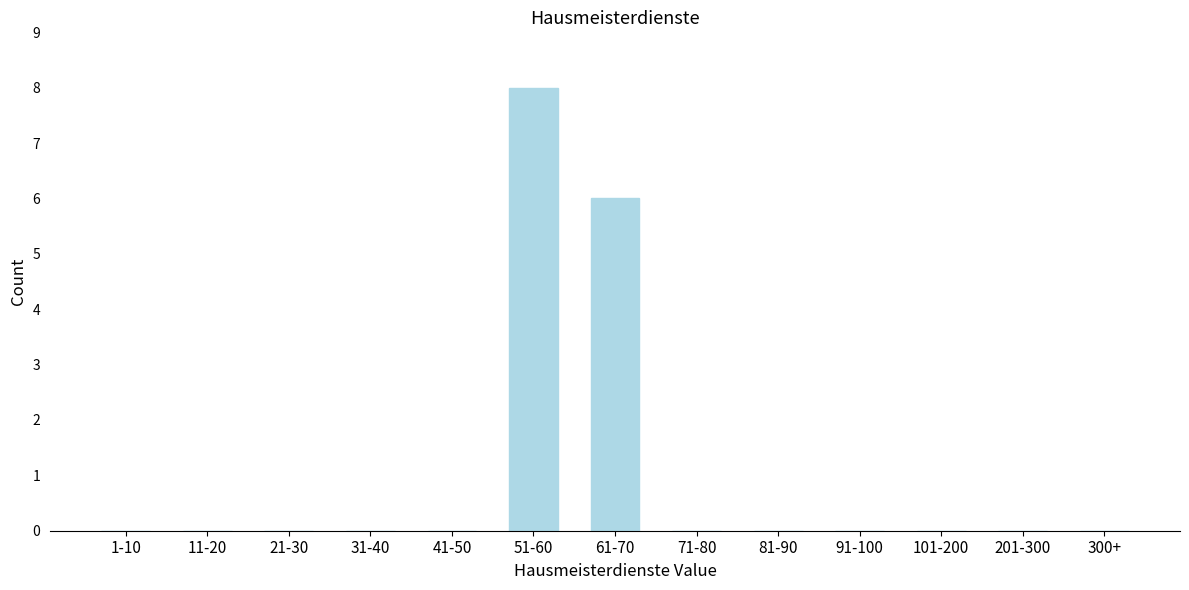

Reading left to right, what are all the values shown in this chart?

1-10=0	11-20=0	21-30=0	31-40=0	41-50=0	51-60=8	61-70=6	71-80=0	81-90=0	91-100=0	101-200=0	201-300=0	300+=0